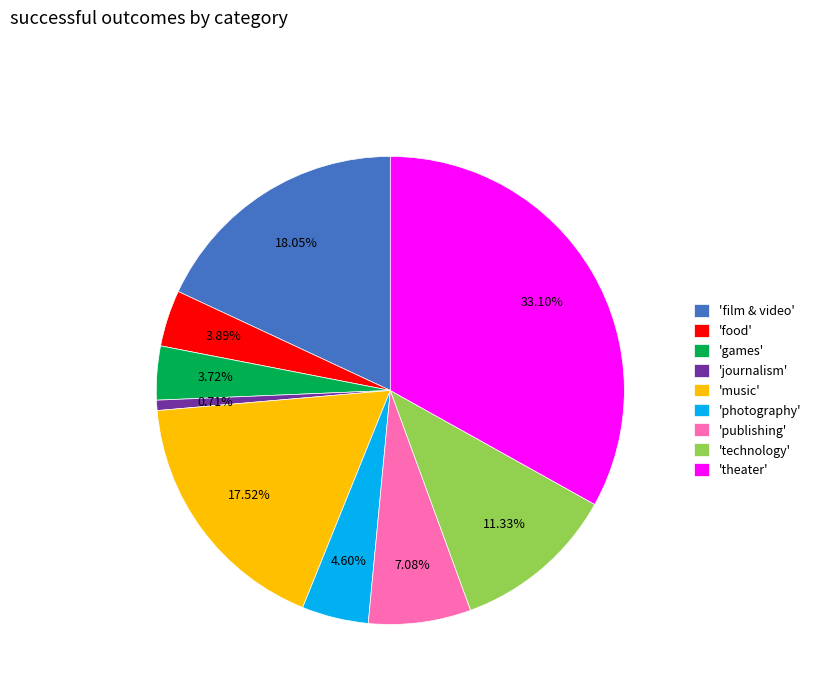

Is the sum of 'theater' and 'film & video' greater than half?

Yes